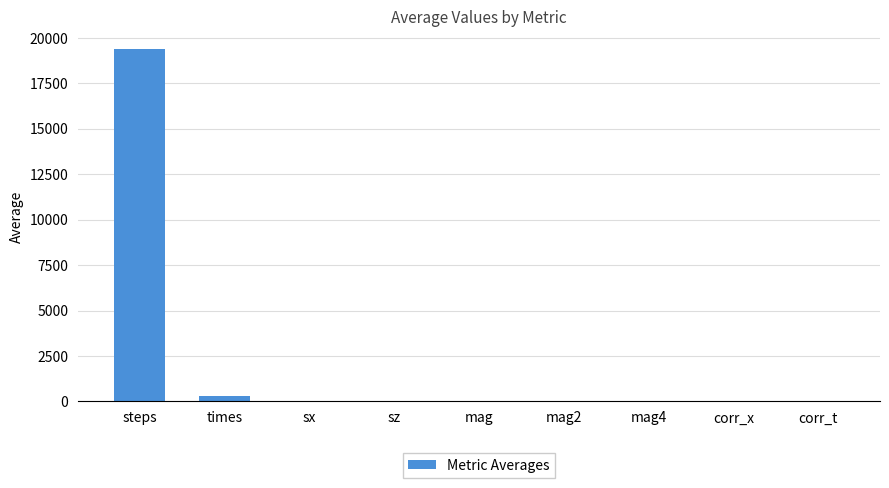

Count the number of categories in the chart.

9